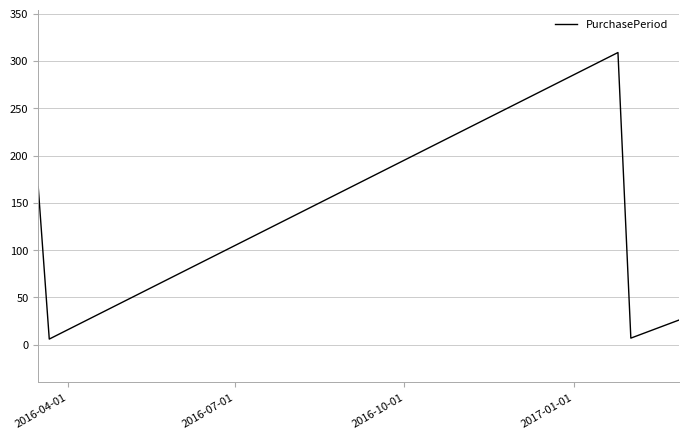

How many interior local peaks (higher than both neighbors) does the data have?

1